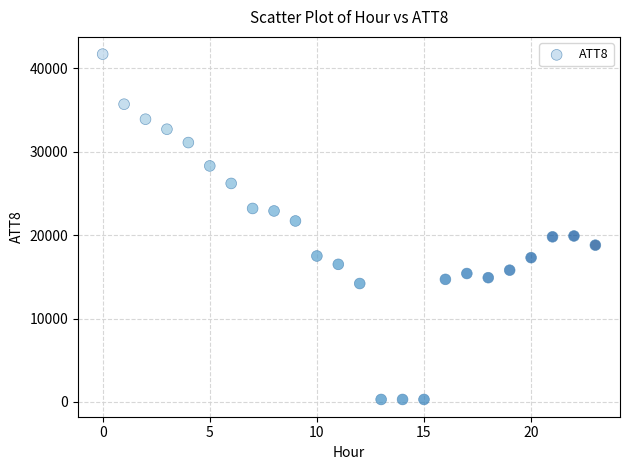

What is the range of Y values (max minus min)?

41400